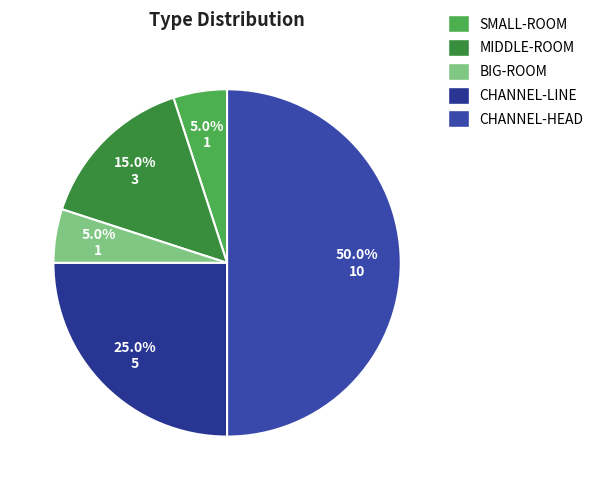

Is there a majority slice in this chart?

No